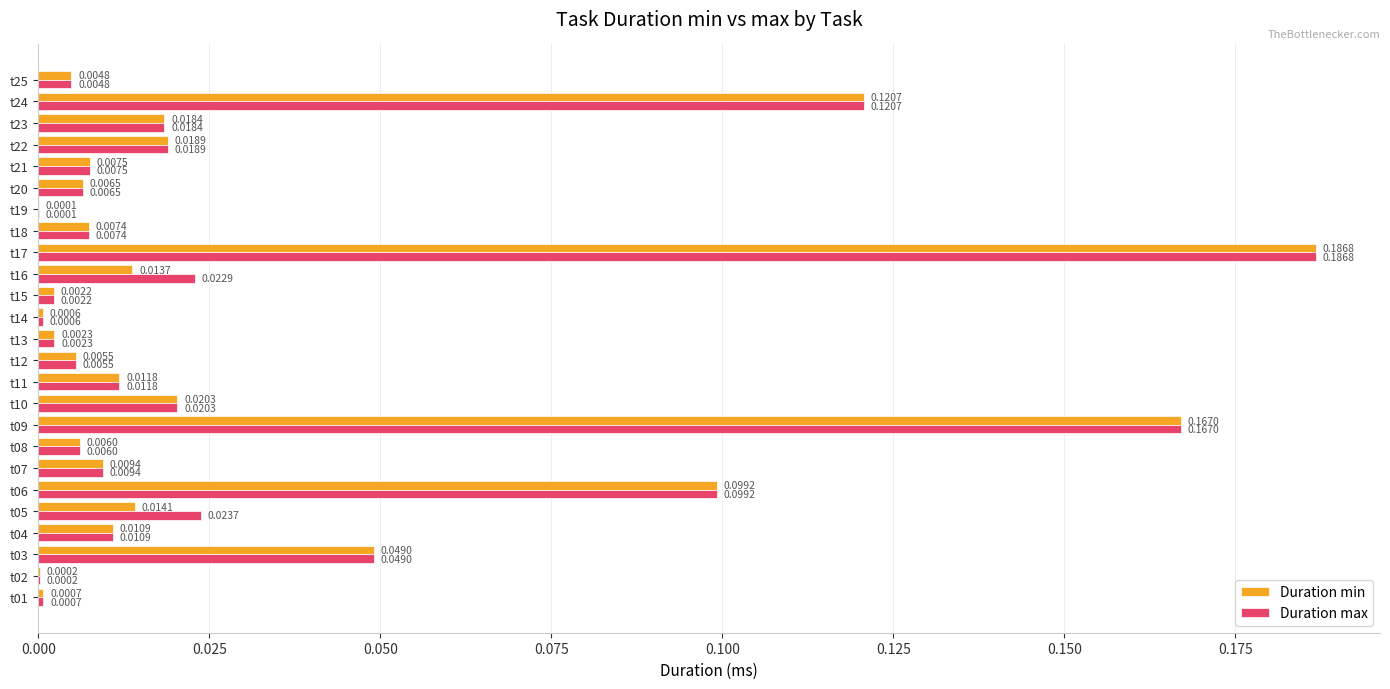

Where is Duration min nearest to the value 0?

t19